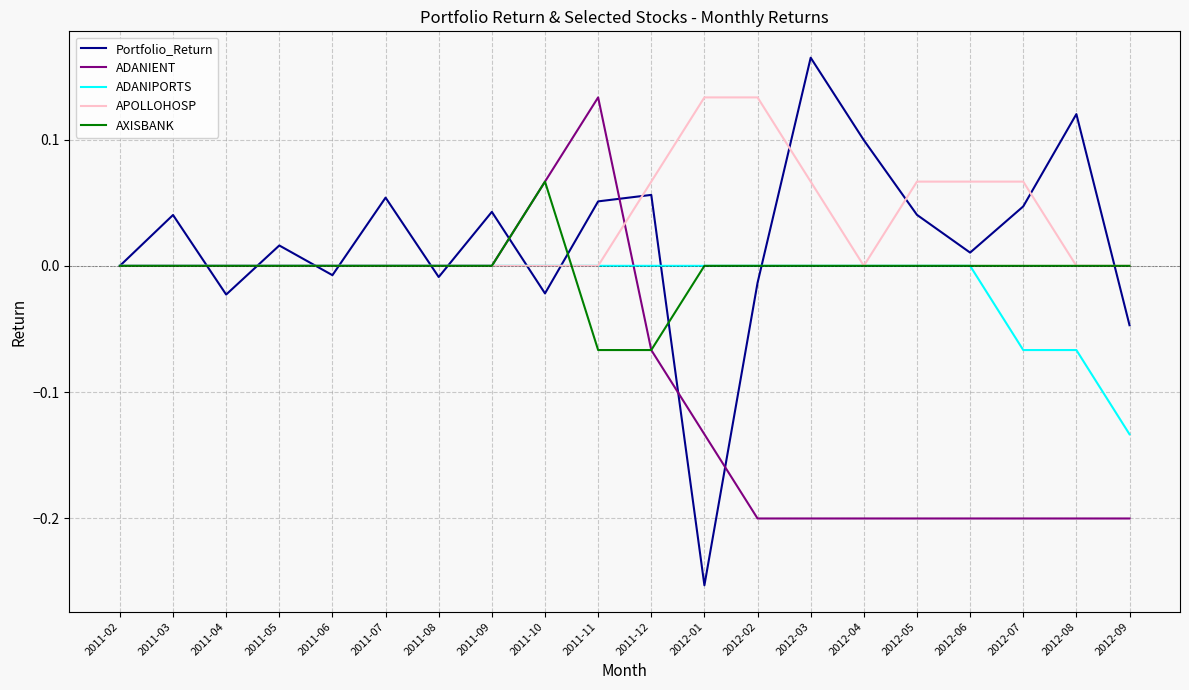

How many series are shown in this chart?

5